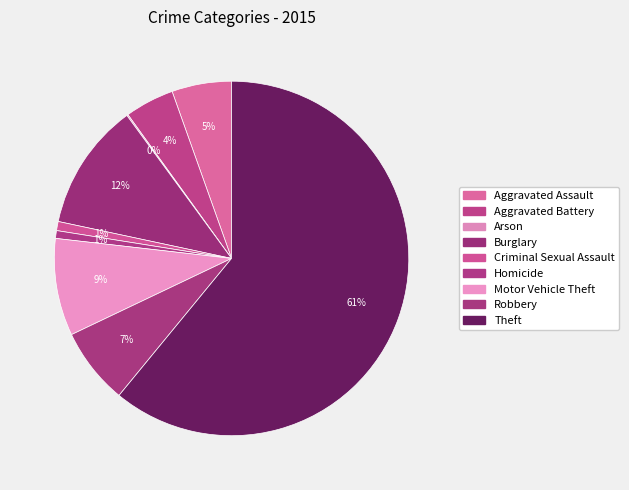

To the nearest percent, what is the average slice percentage?

11%